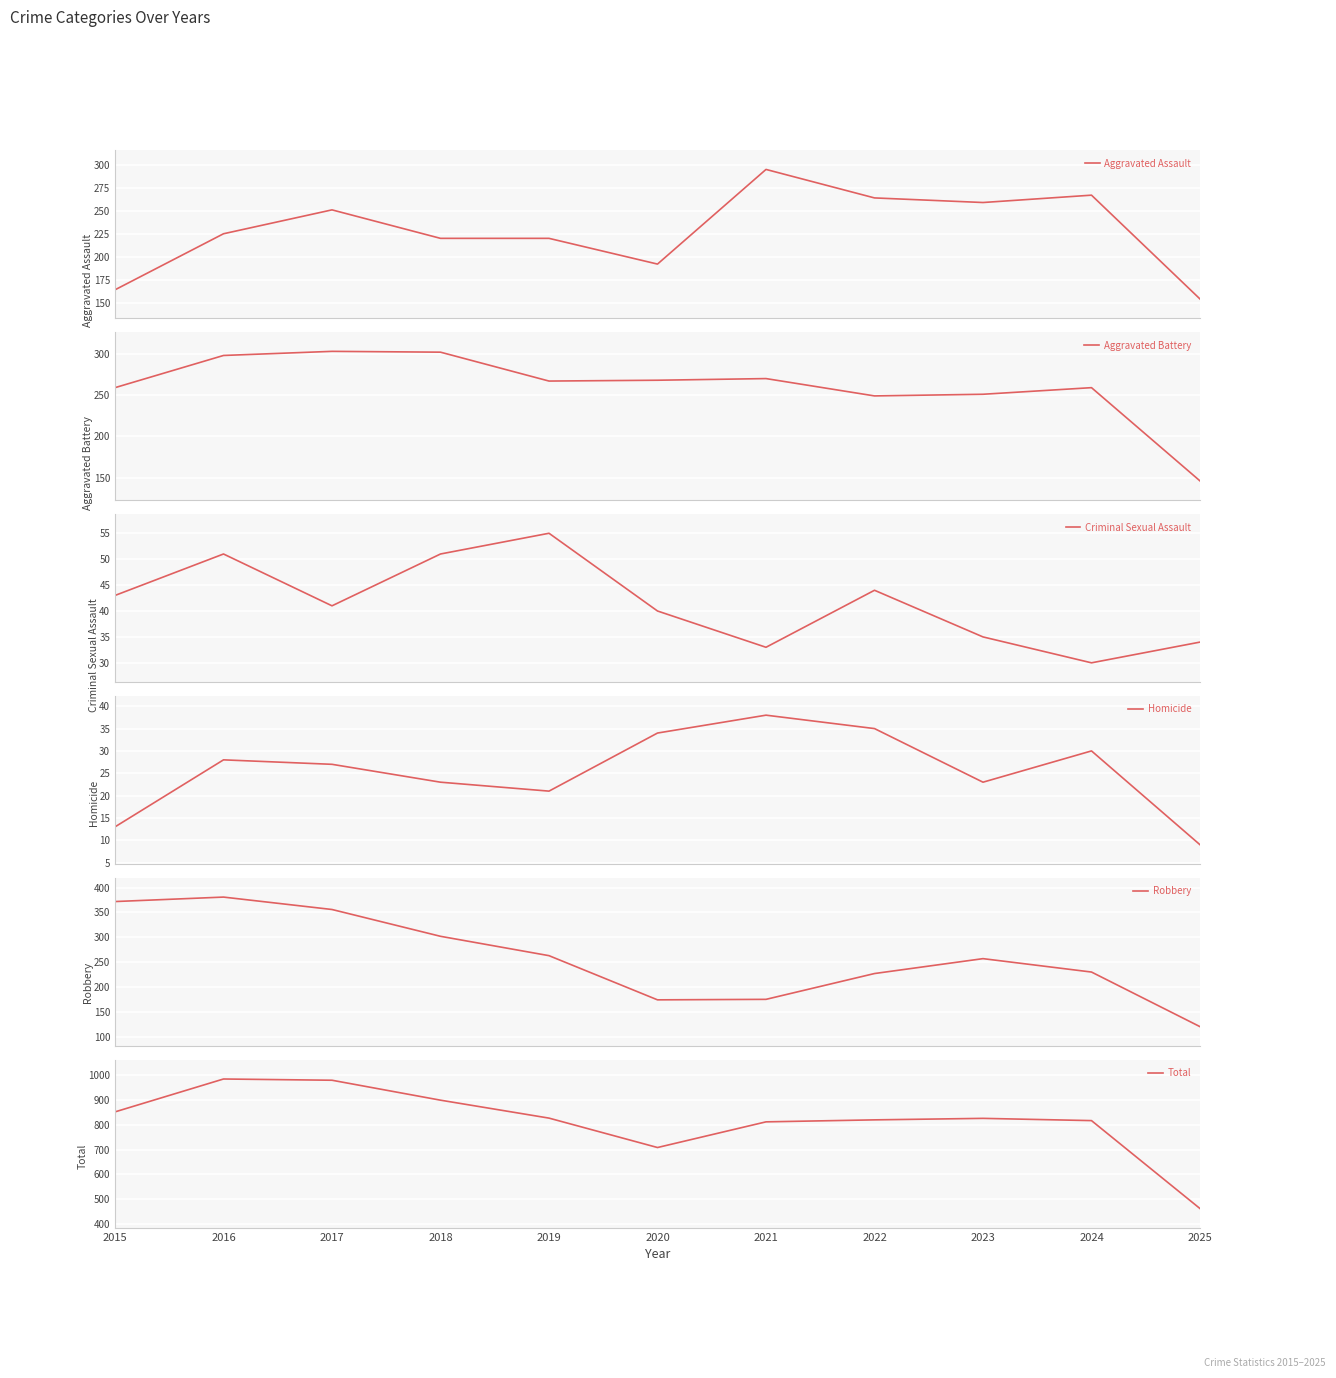

Between 2021 and 2025, which series saw the biggest shift?

Total